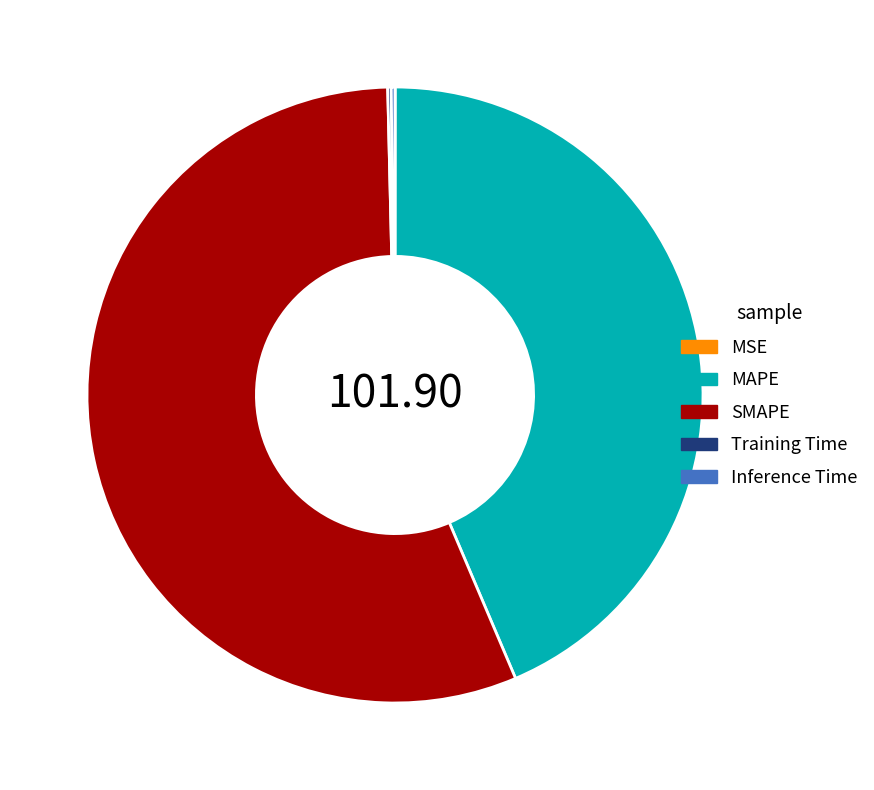

Which slice is the largest?

SMAPE